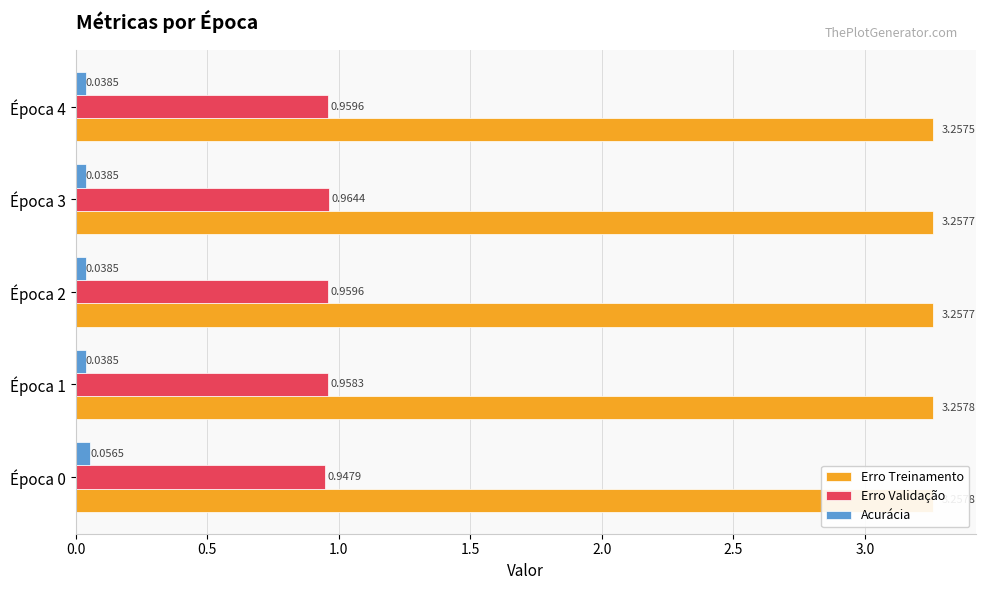

What is the total value across all series at Época 4?

4.3